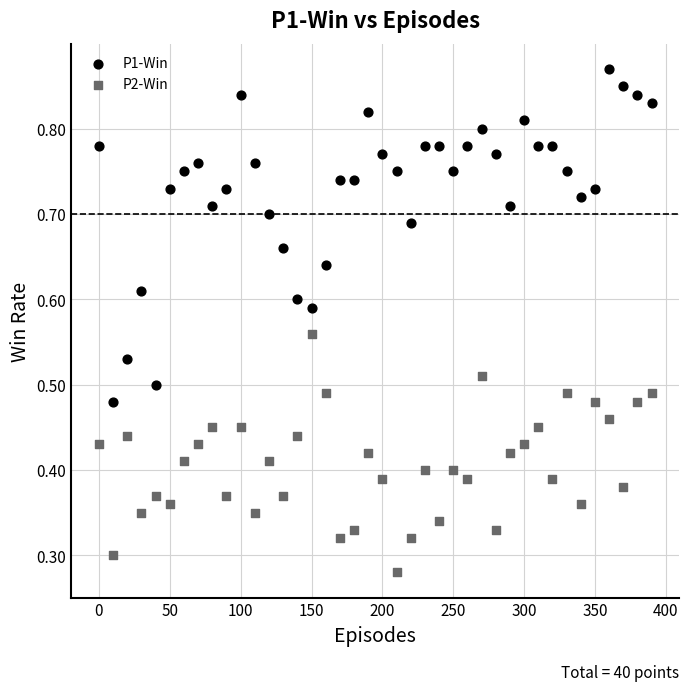

Which series has the widest spread of Y values?

P1-Win